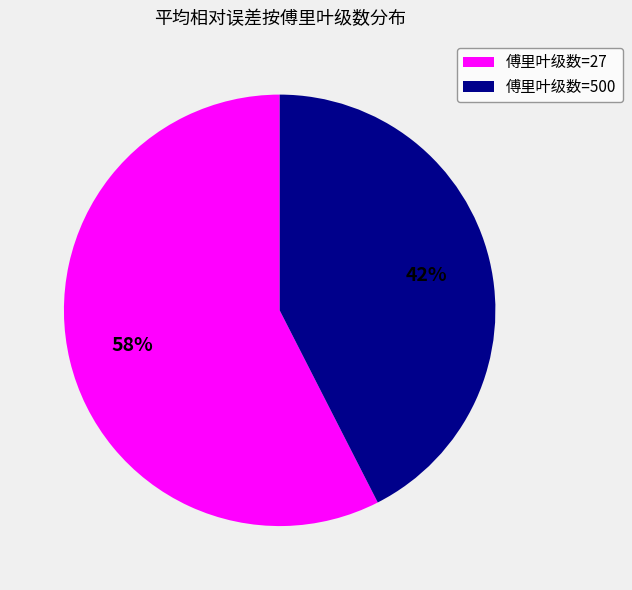

How many slices are in this pie chart?

2